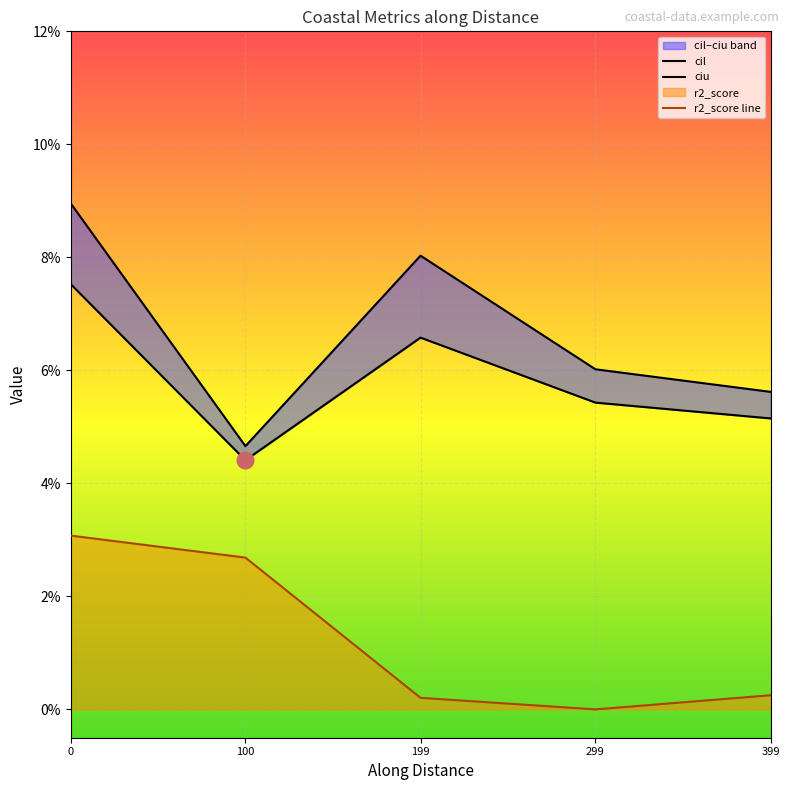

How many interior local peaks does the ciu series have?

1